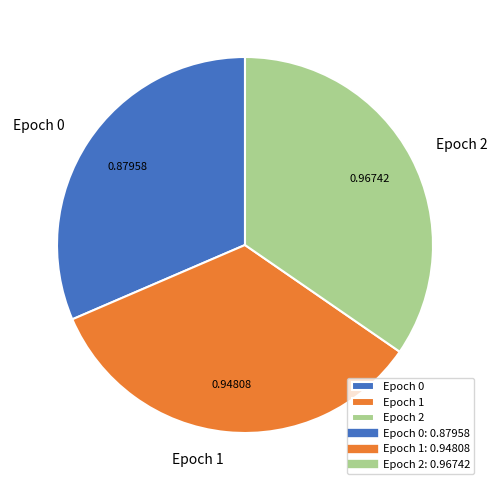

Is there a majority slice in this chart?

No